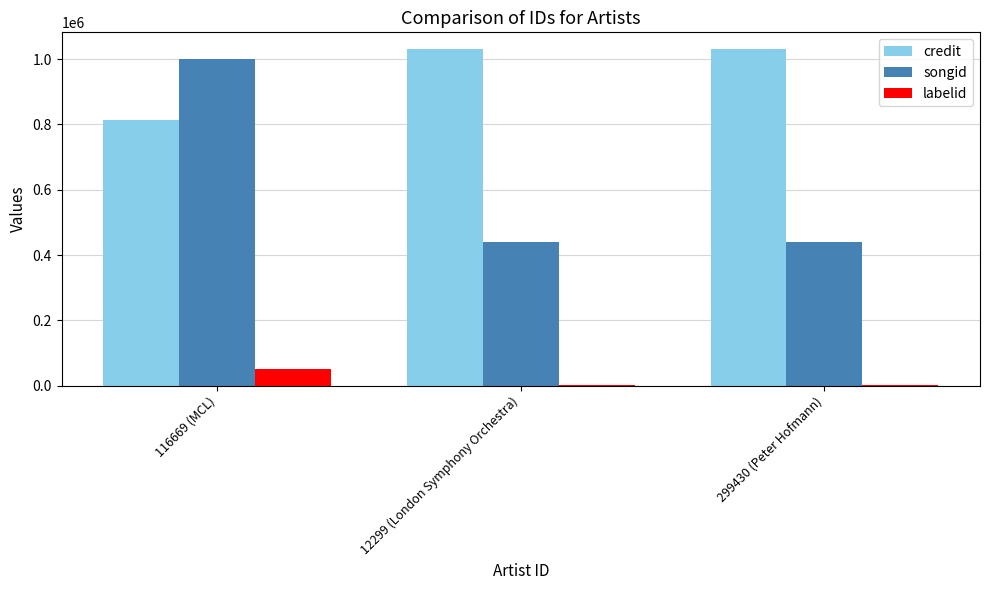

What is the sum of all songid values?

1882520